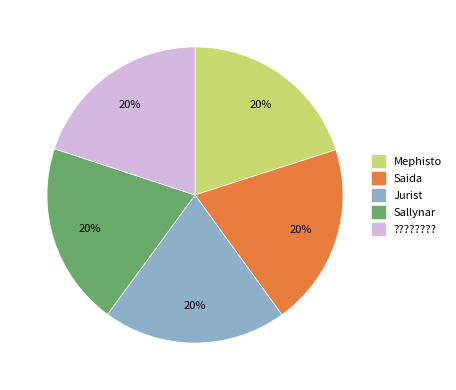

Does any single category account for the majority?

No